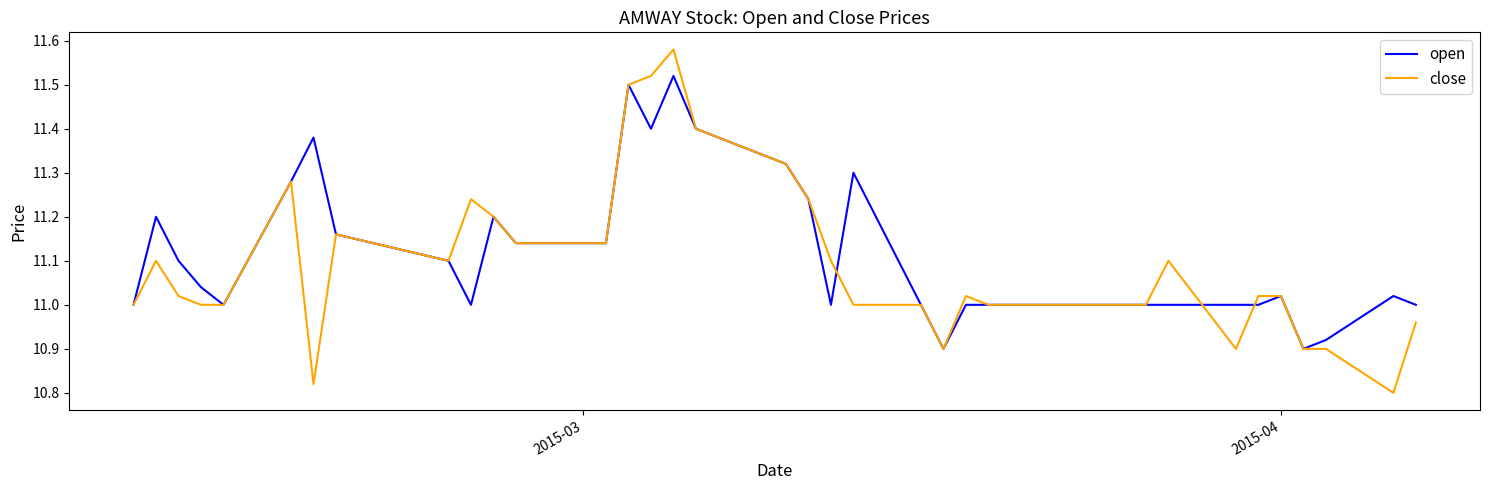

Which series has the largest range (max minus min)?

close